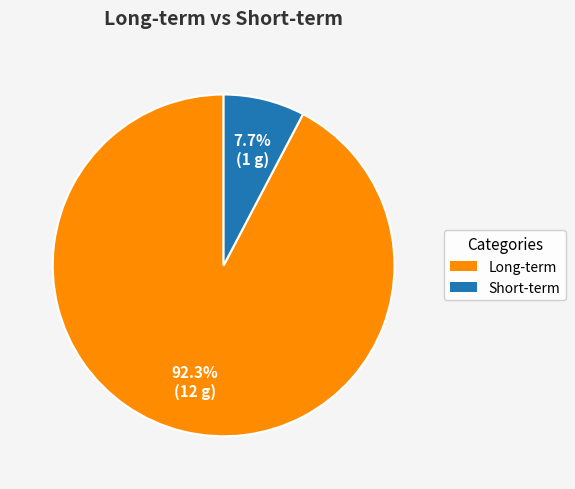

How many slices are in this pie chart?

2